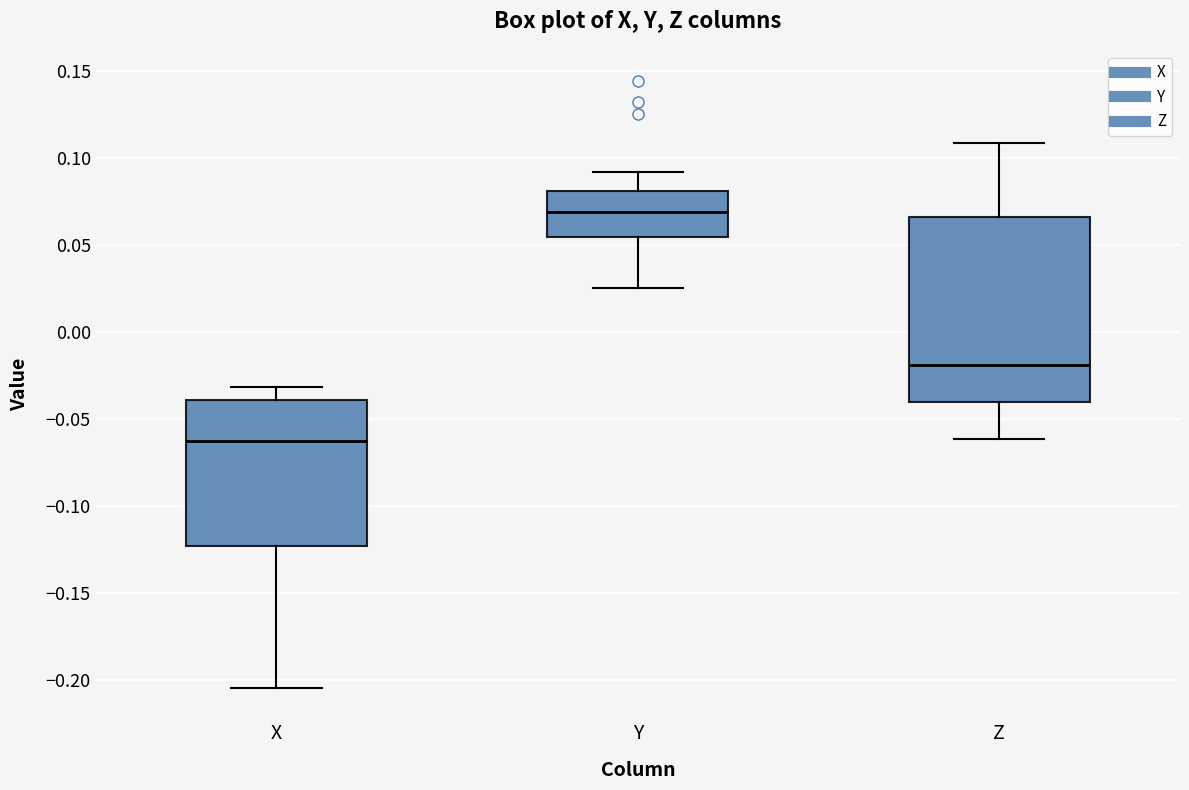

Reading left to right, read every box against the y-axis: the position of its median line, the range the box covers, and the ends of its whiskers. The values are not printed on the chart, so give them approximately, as read against the axis.

X: median -0.065, box -0.125 to -0.040, whiskers -0.205 to -0.030
Y: median 0.070, box 0.055 to 0.080, whiskers 0.025 to 0.090
Z: median -0.020, box -0.040 to 0.065, whiskers -0.060 to 0.110